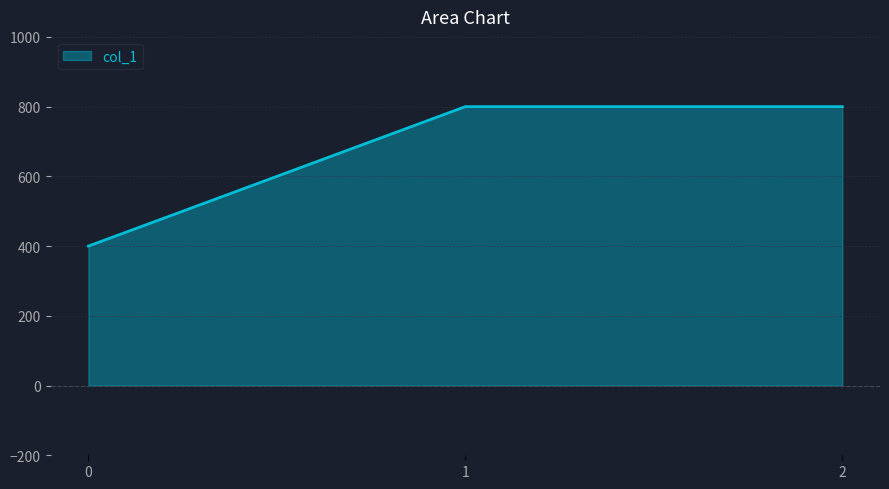

What is the sum of the values at 0 and 1?

1200